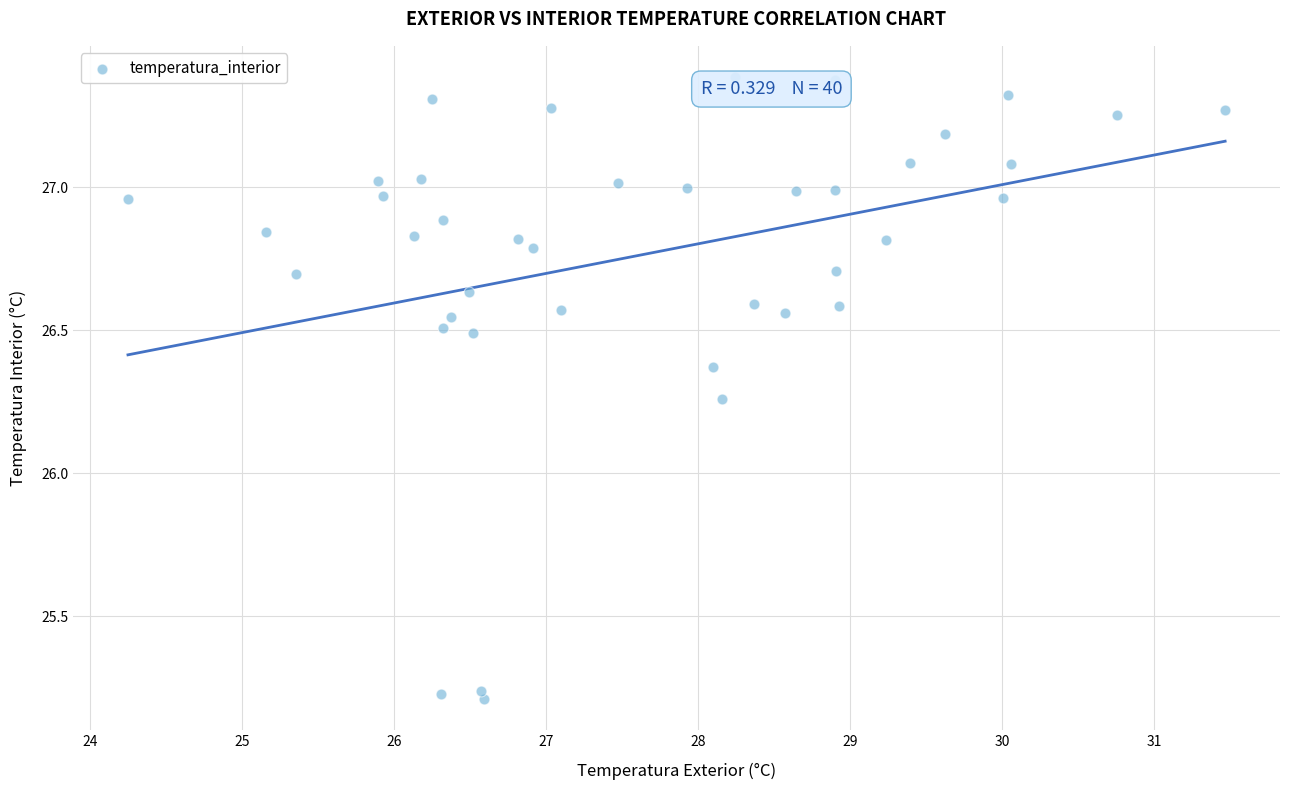

What is the range of Y values (max minus min)?

2.2